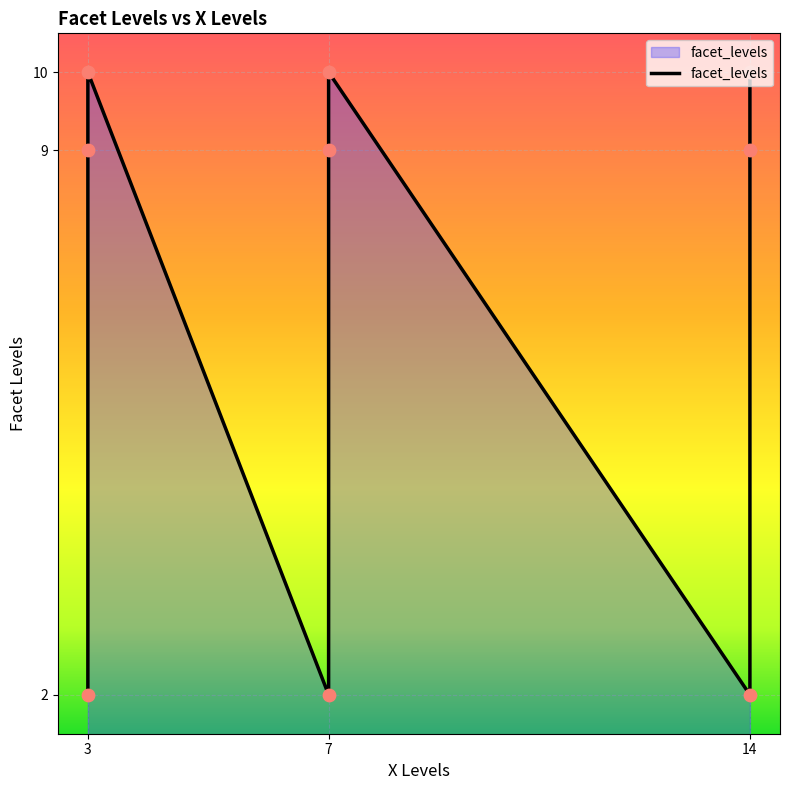

Approximately how many times larger is the value at 14 compared to 3?

1.0